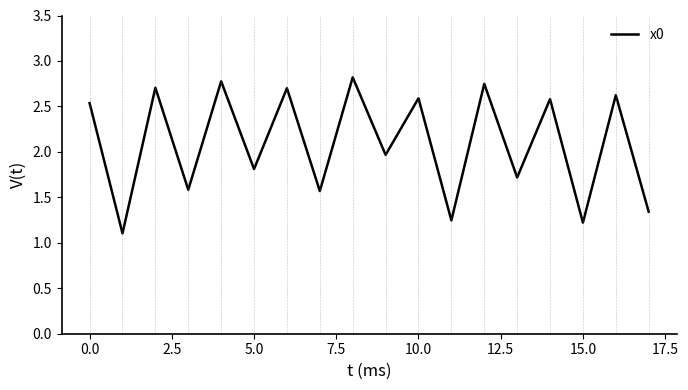

What is the difference between the maximum and minimum values?

1.7